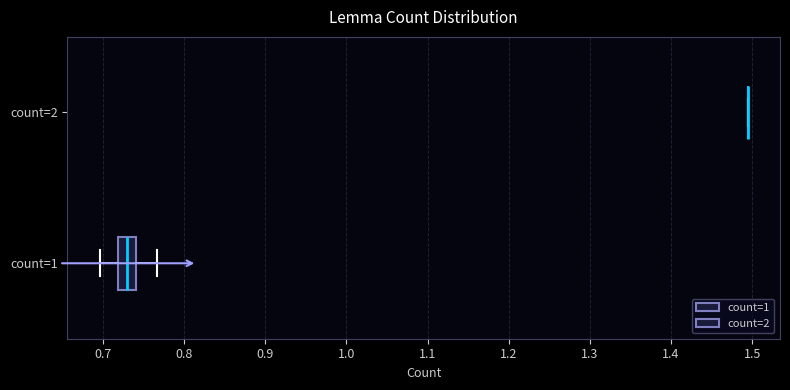

Reading bottom to top, read every box against the x-axis: the position of its median line, the range the box covers, and the ends of its whiskers. The values are not printed on the chart, so give them approximately, as read against the axis.

count=1: median 0.73, box 0.72 to 0.74, whiskers 0.70 to 0.77
count=2: box collapsed to a line at 1.49, whiskers 1.49 to 1.49